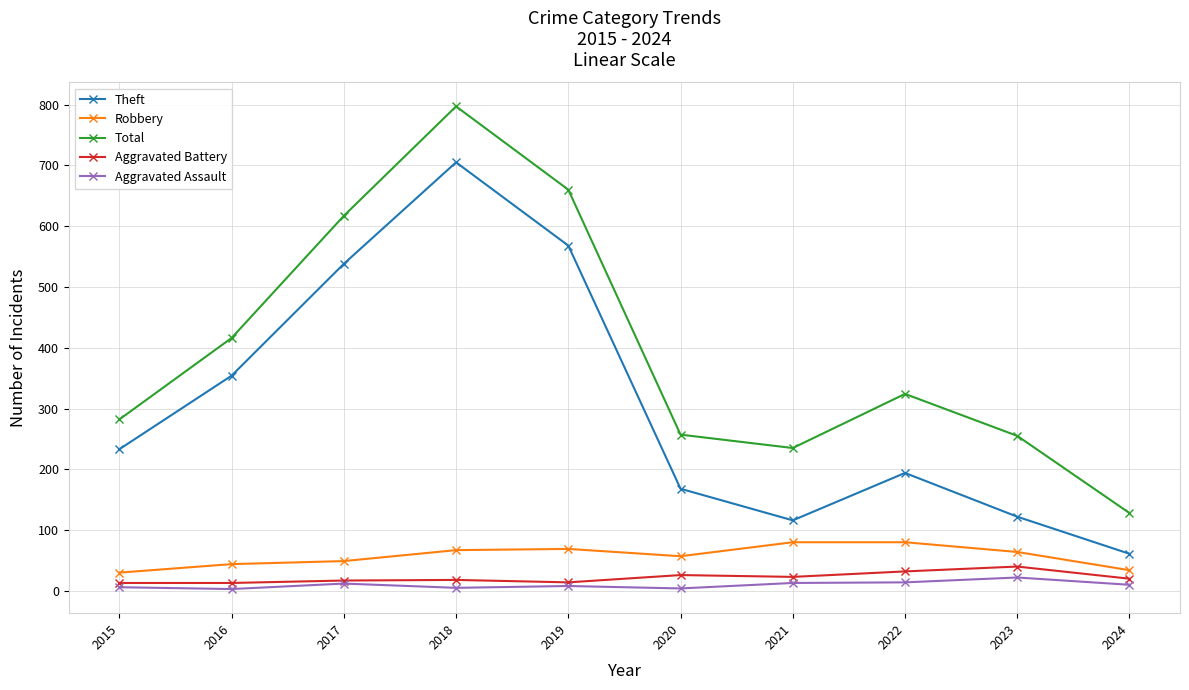

Which label corresponds to the largest value in the chart?

2018